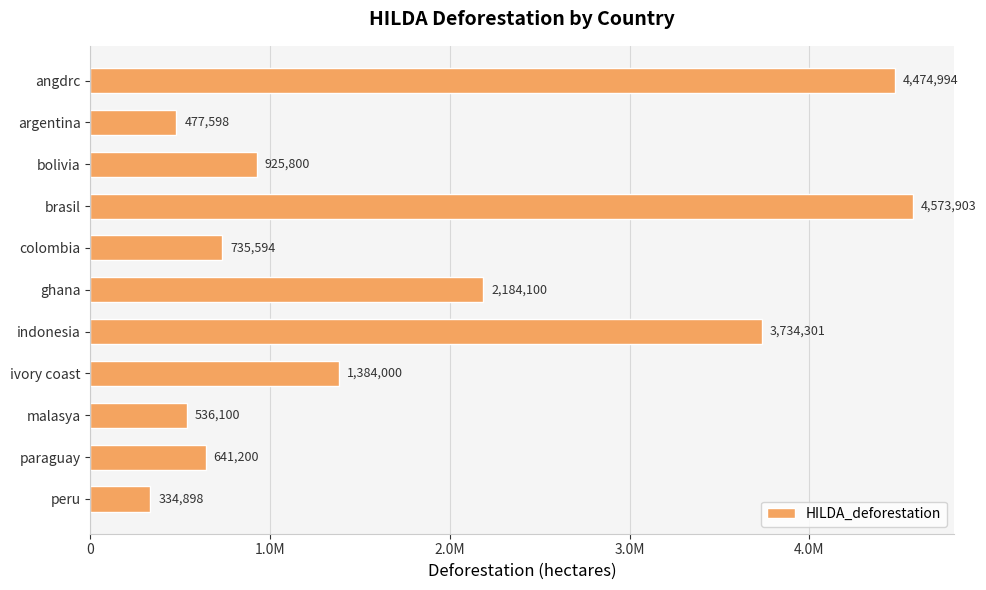

Rank the categories by value from highest to lowest.

brasil, angdrc, indonesia, ghana, ivory coast, bolivia, colombia, paraguay, malasya, argentina, peru